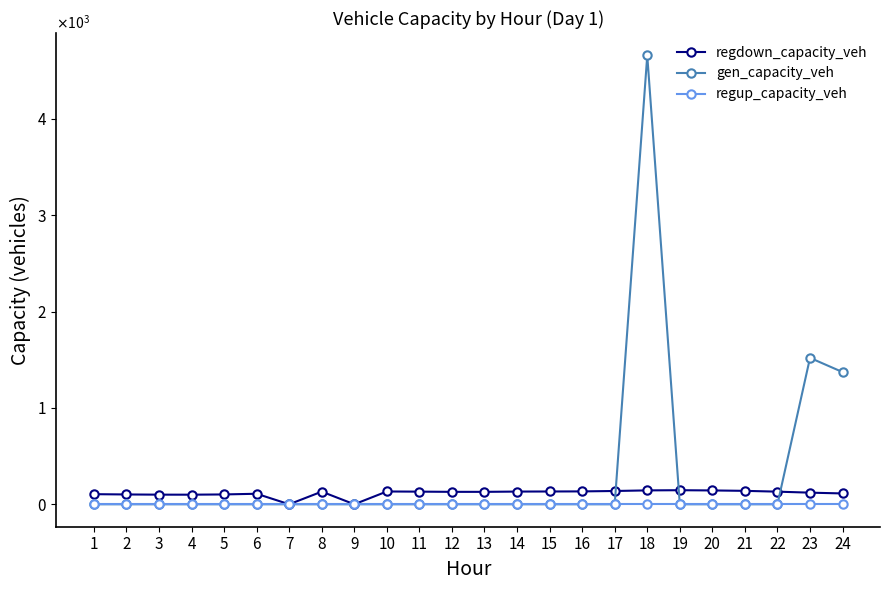

How many interior local peaks does the gen_capacity_veh series have?

2